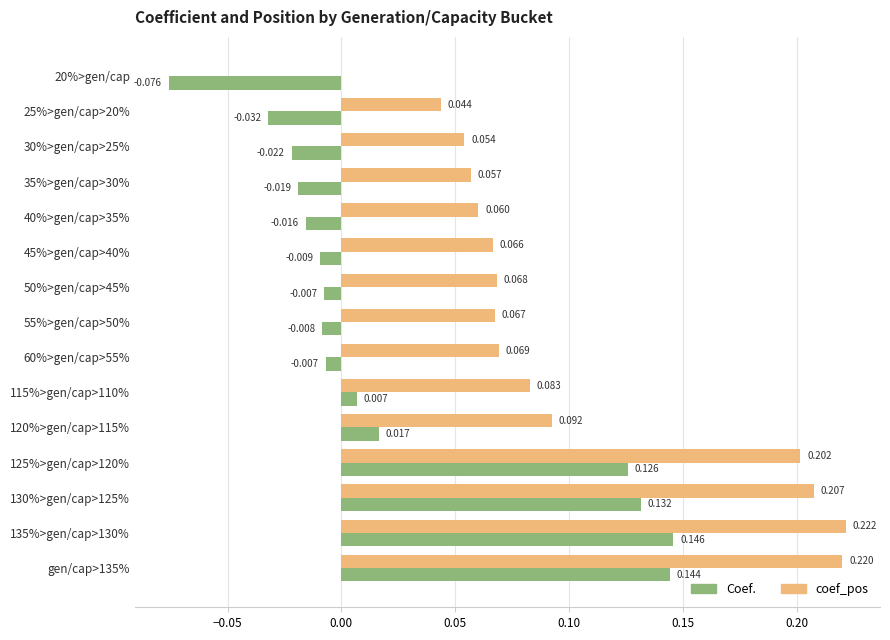

Is the value of Coef. at 40%>gen/cap>35% greater than the value of coef_pos at 130%>gen/cap>125%?

No